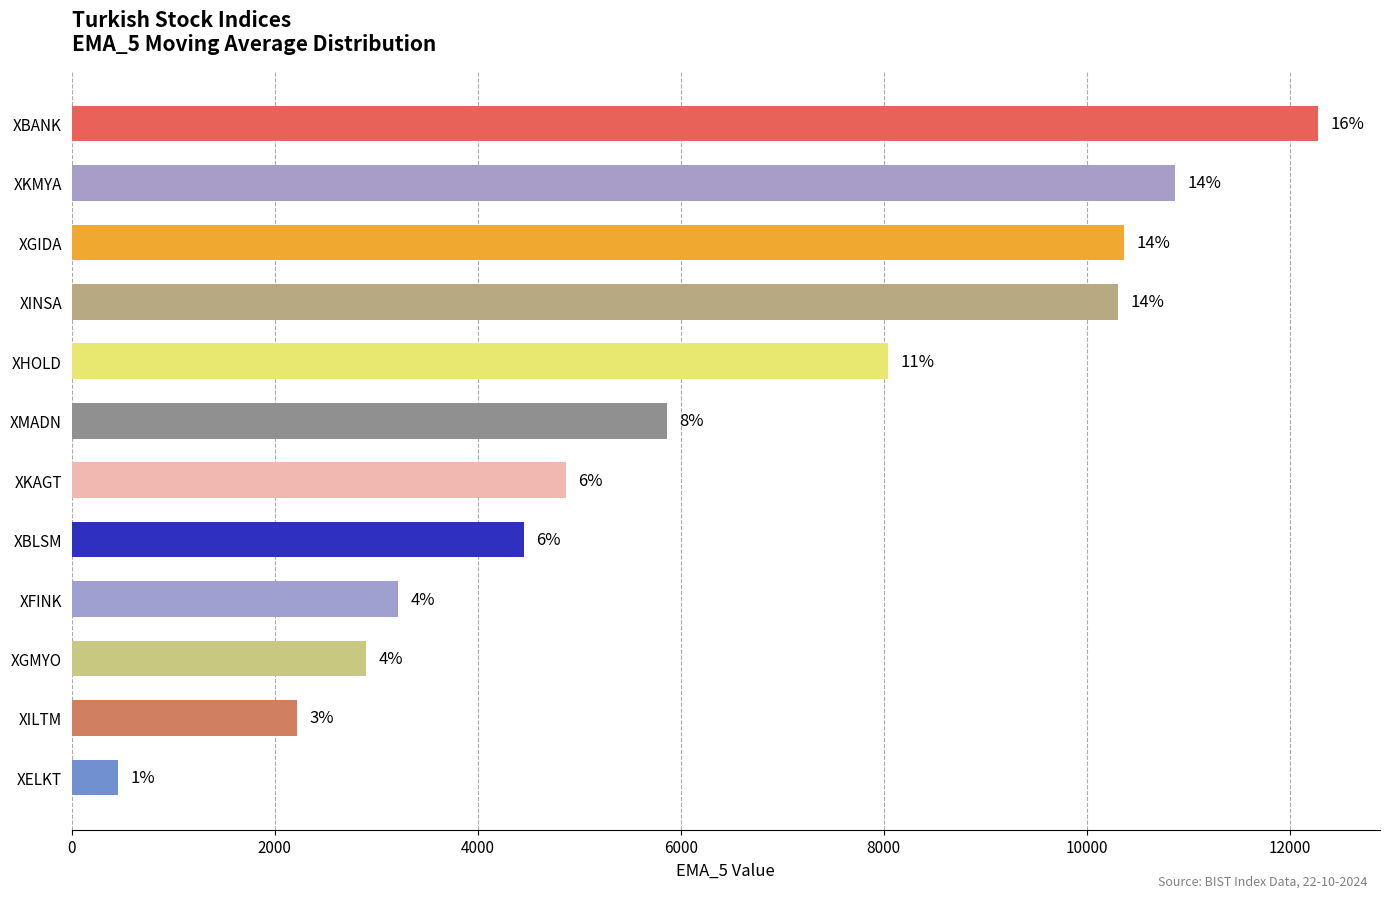

Does the chart contain any negative values?

No